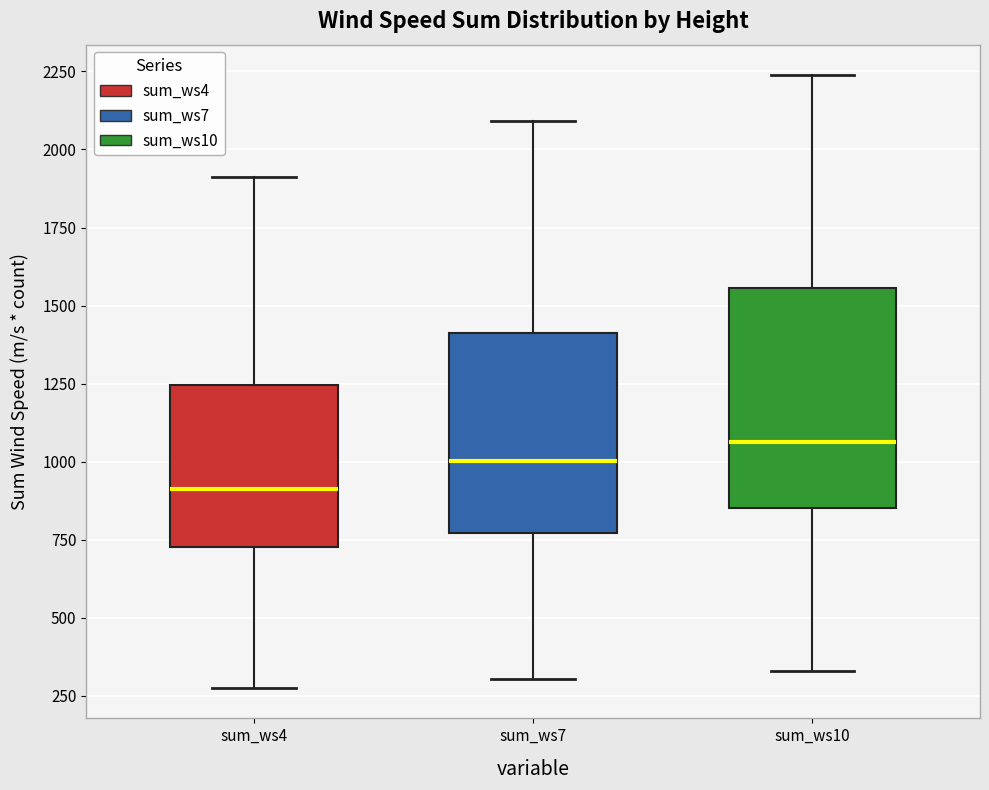

Reading left to right, read every box against the y-axis: the position of its median line, the range the box covers, and the ends of its whiskers. The values are not printed on the chart, so give them approximately, as read against the axis.

sum_ws4: median 900, box 750 to 1250, whiskers 300 to 1900
sum_ws7: median 1000, box 750 to 1400, whiskers 300 to 2100
sum_ws10: median 1050, box 850 to 1550, whiskers 350 to 2250